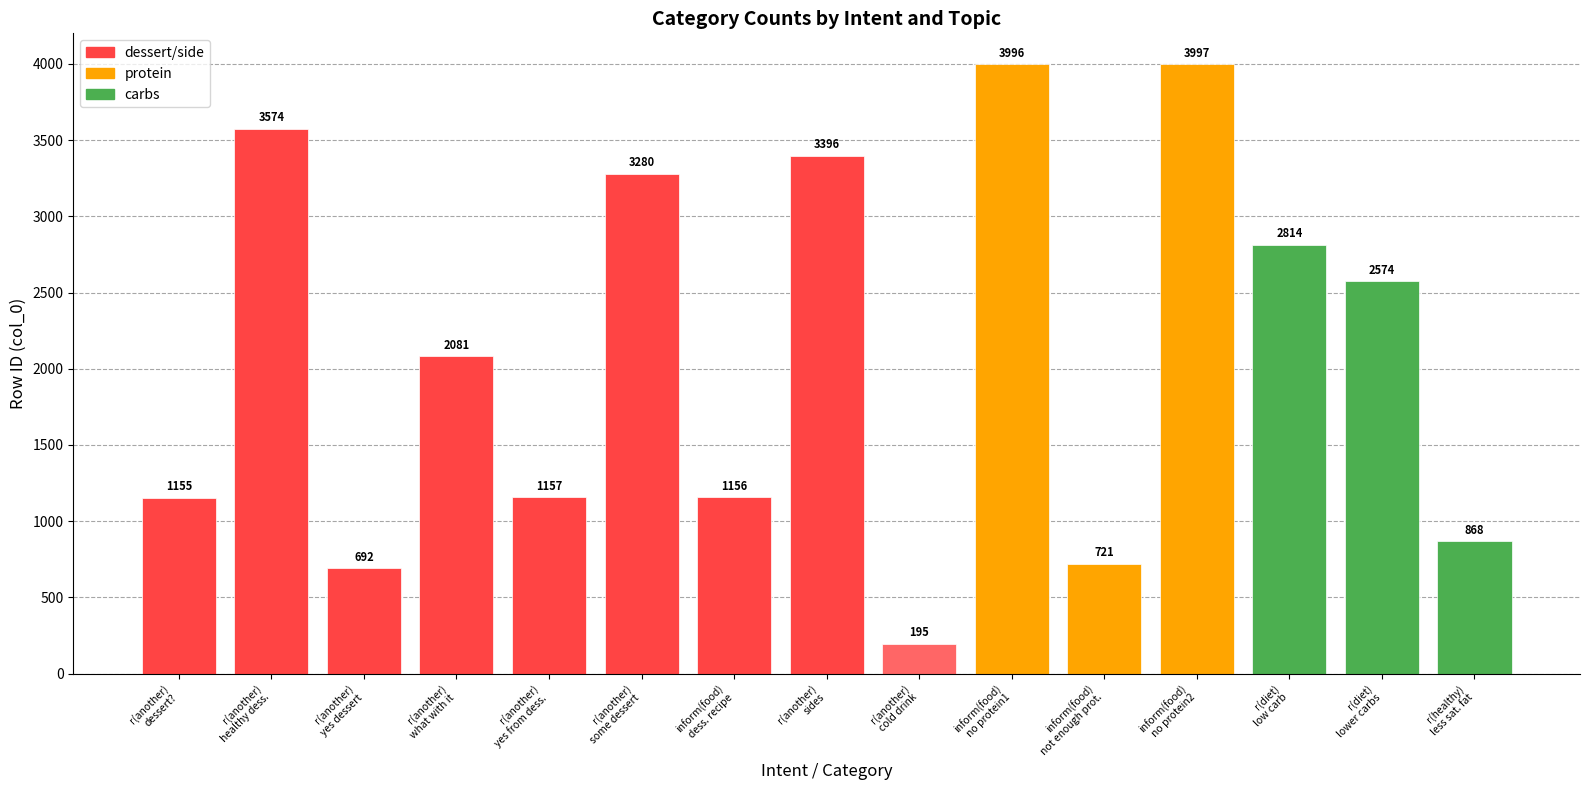

Reading left to right, transcribe all the data shown in this chart.

r(another)
dessert?=1155	r(another)
healthy dess.=3574	r(another)
yes dessert=692	r(another)
what with it=2081	r(another)
yes from dess.=1157	r(another)
some dessert=3280	inform(food)
dess. recipe=1156	r(another)
sides=3396	r(another)
cold drink=195	inform(food)
no protein1=3996	inform(food)
not enough prot.=721	inform(food)
no protein2=3997	r(diet)
low carb=2814	r(diet)
lower carbs=2574	r(healthy)
less sat. fat=868